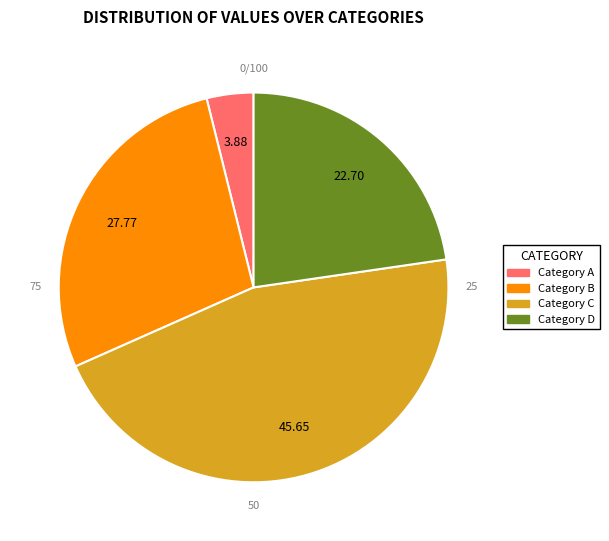

How many segments does this pie chart have?

4